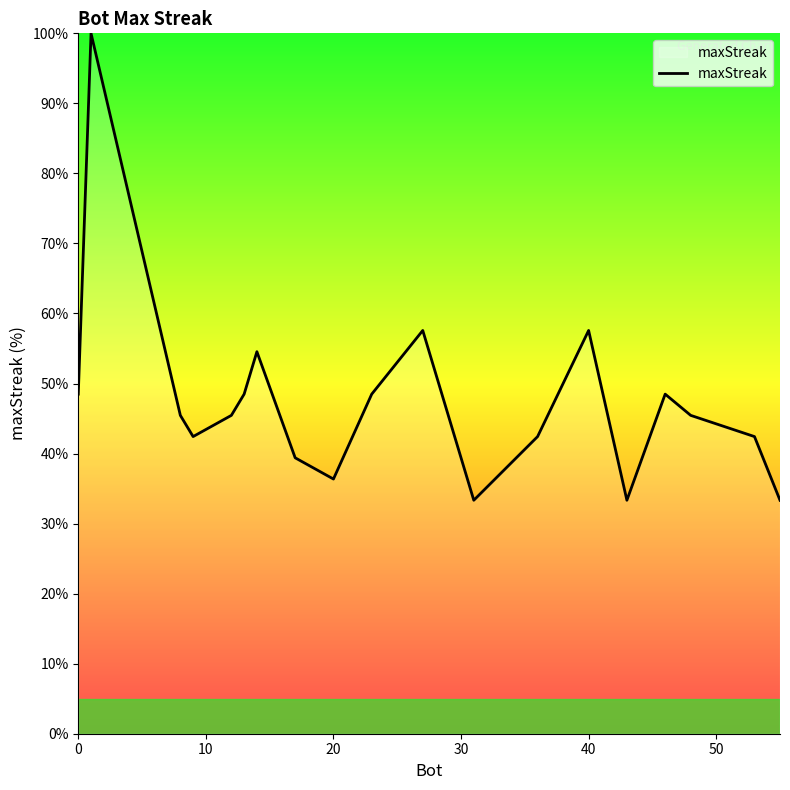

What is the minimum value shown in the chart?

33.3